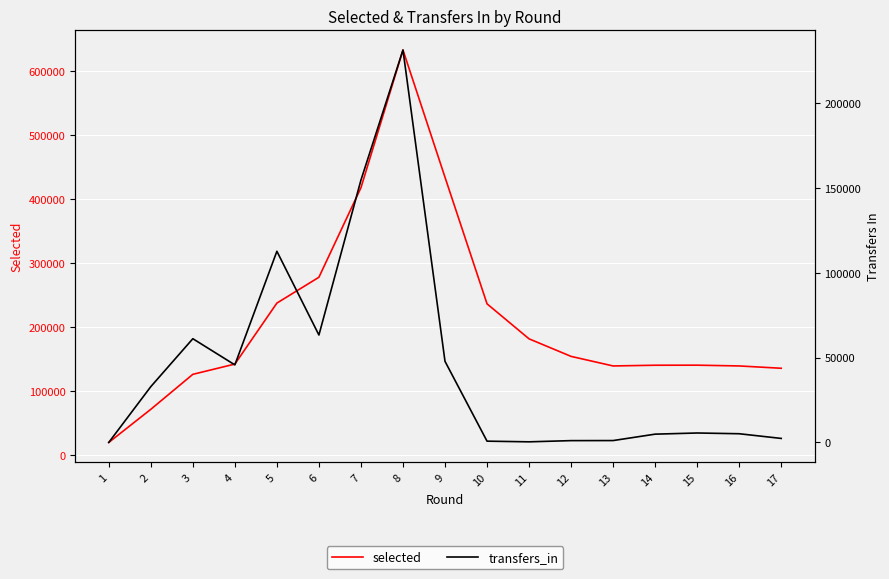

What is the difference between the second highest and second lowest values in the selected series?

363140